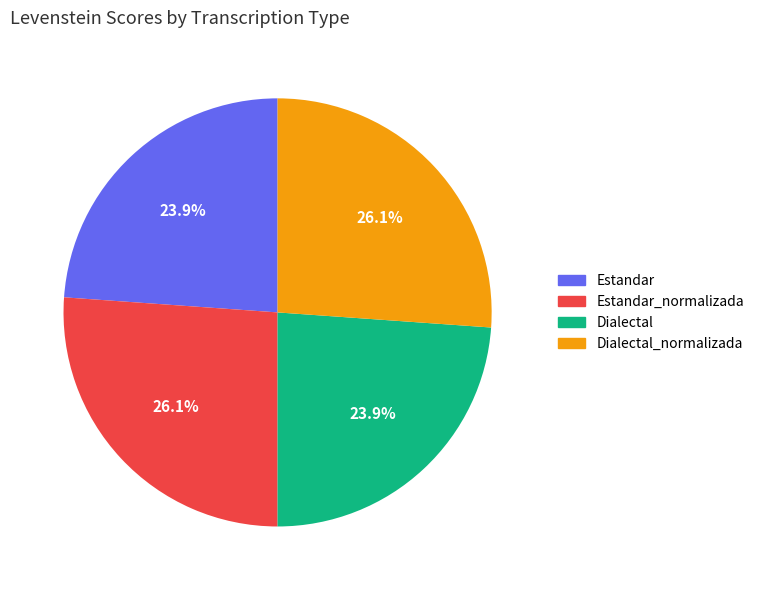

Is there any slice that represents more than half of the pie?

No